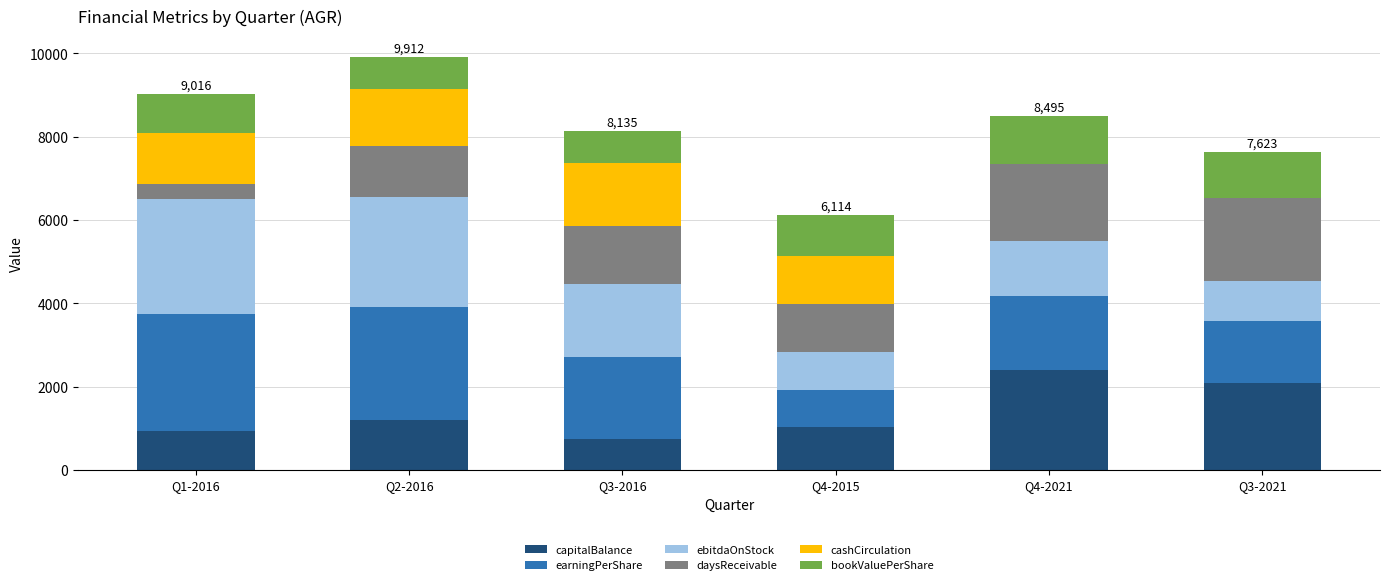

The capitalBalance series shows 1261 at Q1-2016. True or false?

False